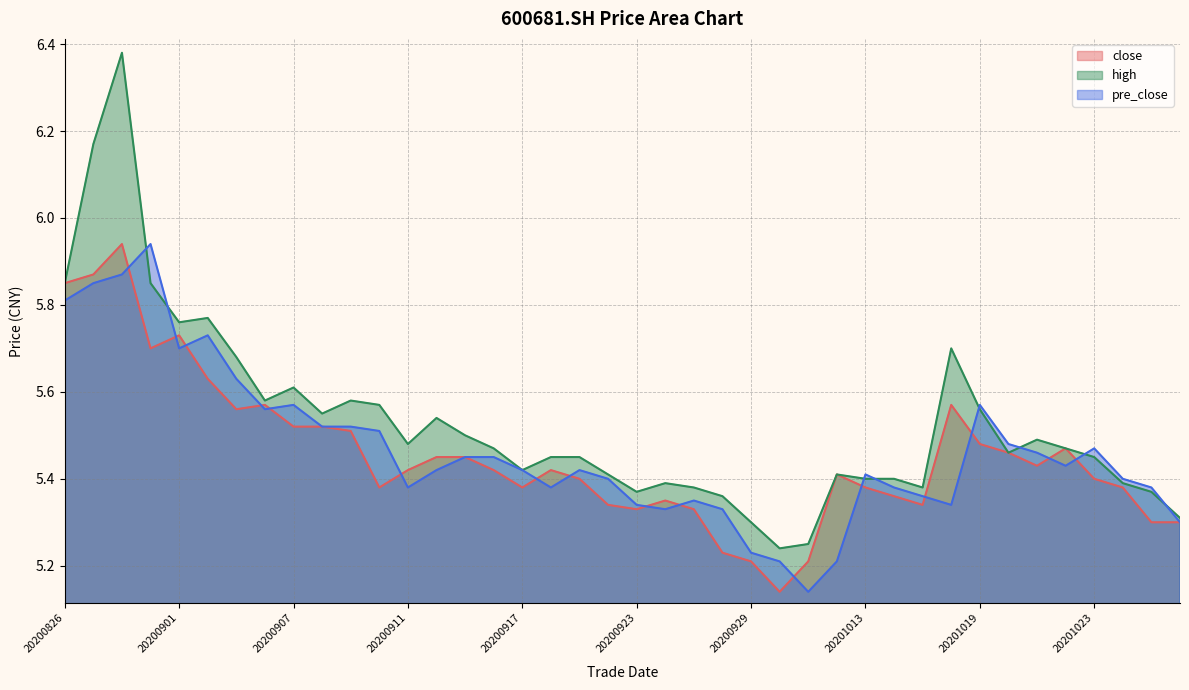

What is the sum of all pre_close values?

218.7